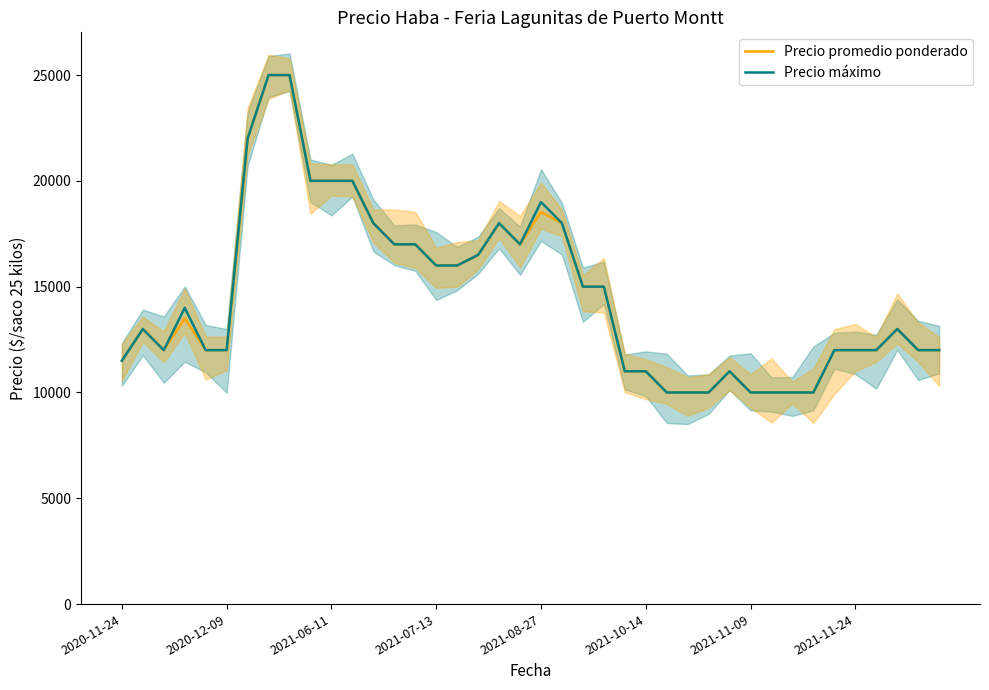

What position from the left is 24?

25